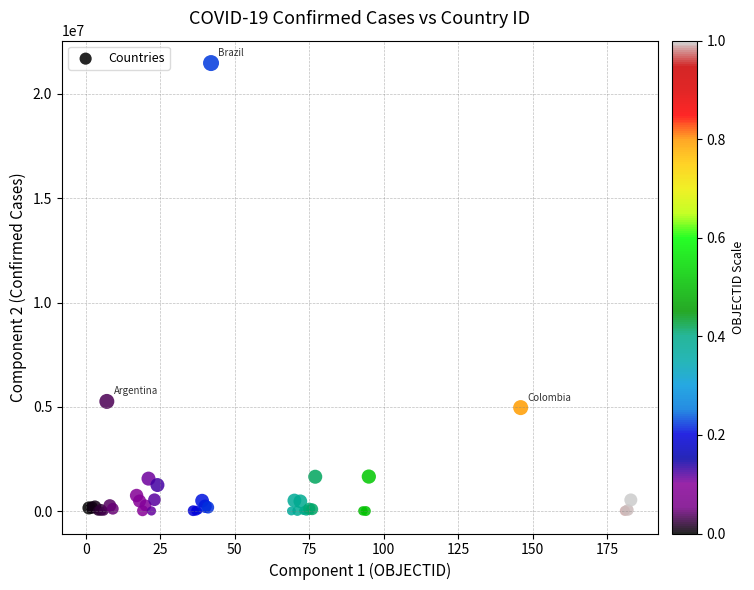

What Y value in the scatter plot is closest to 10740579?

5260719